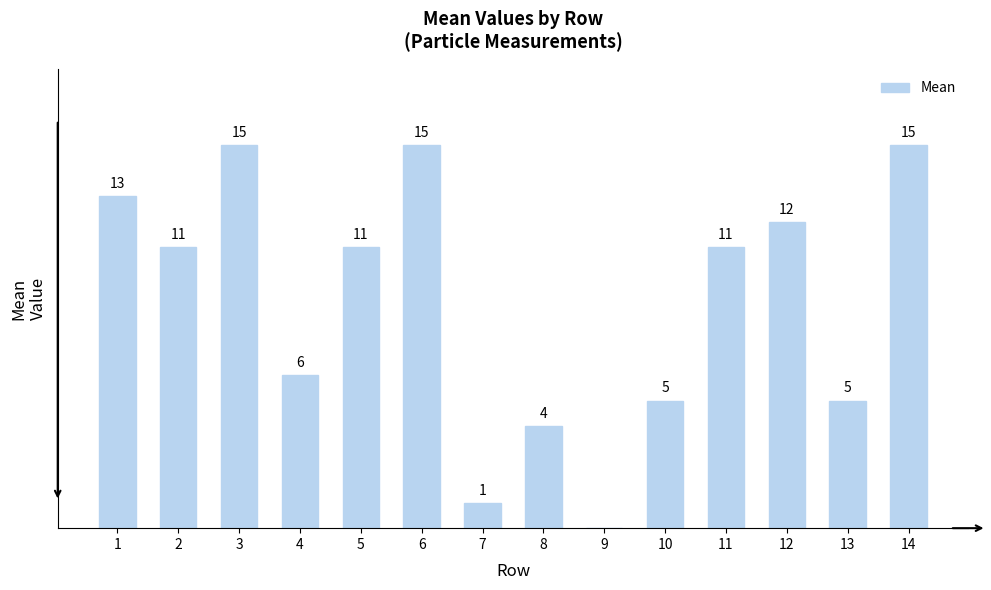

How many positive values are there?

13